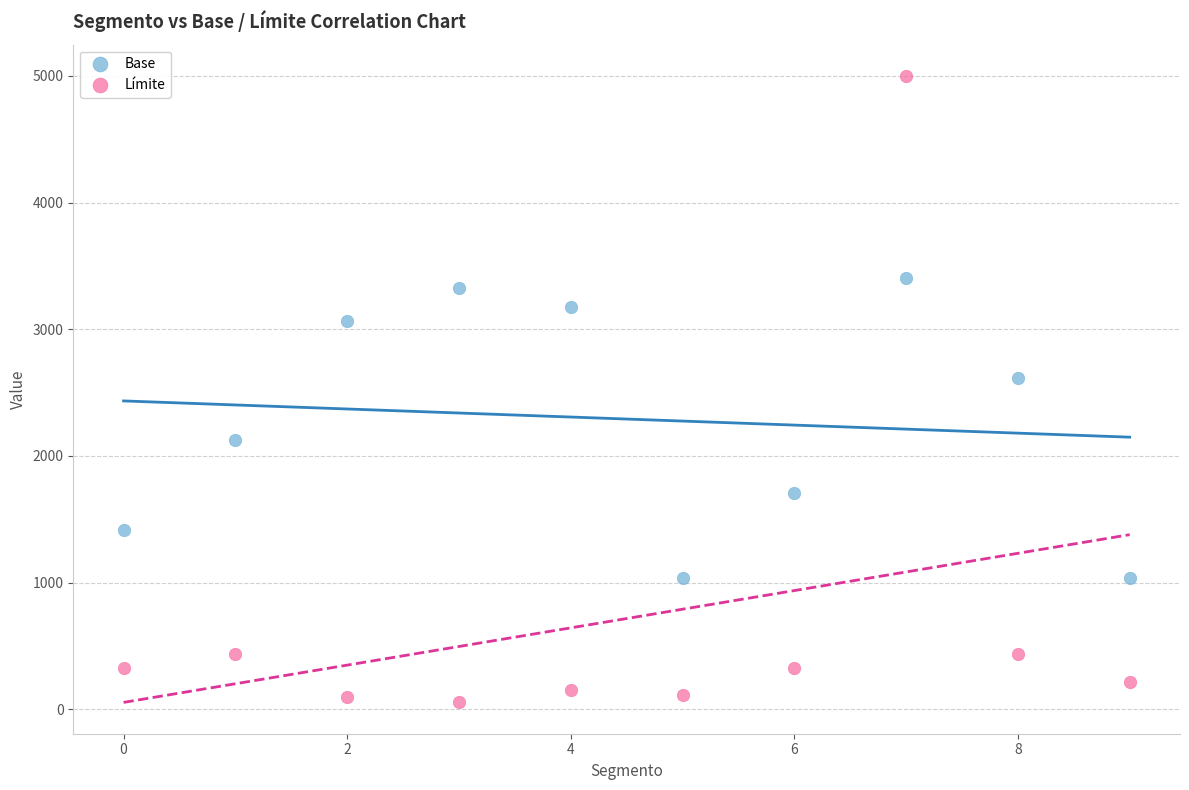

Which series reaches the minimum Y coordinate?

Límite